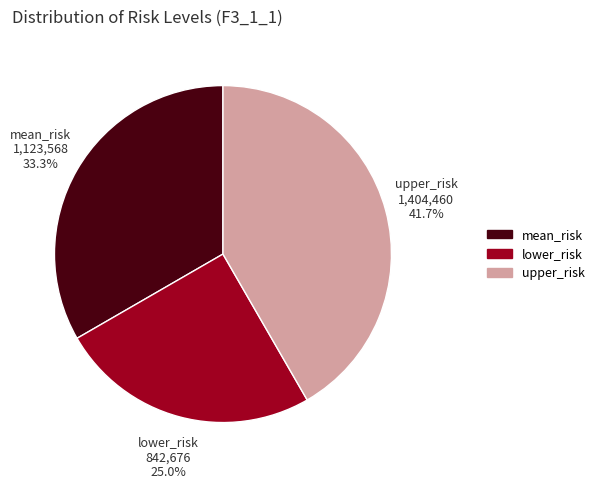

To the nearest percent, what percentage of the pie is lower_risk?

25%